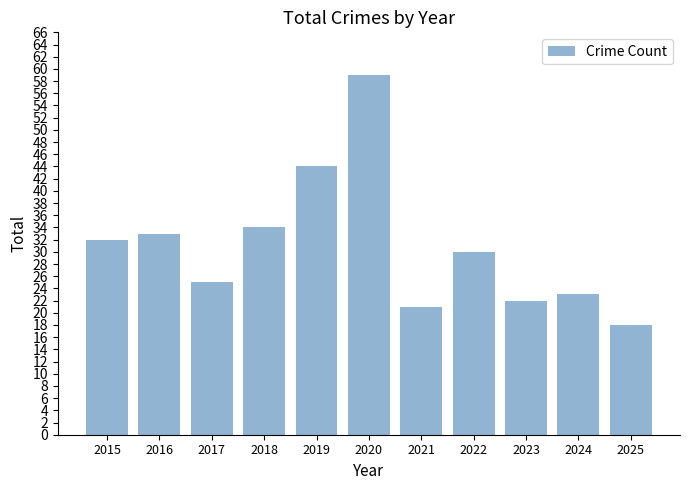

Rank the categories by value from highest to lowest.

2020, 2019, 2018, 2016, 2015, 2022, 2017, 2024, 2023, 2021, 2025